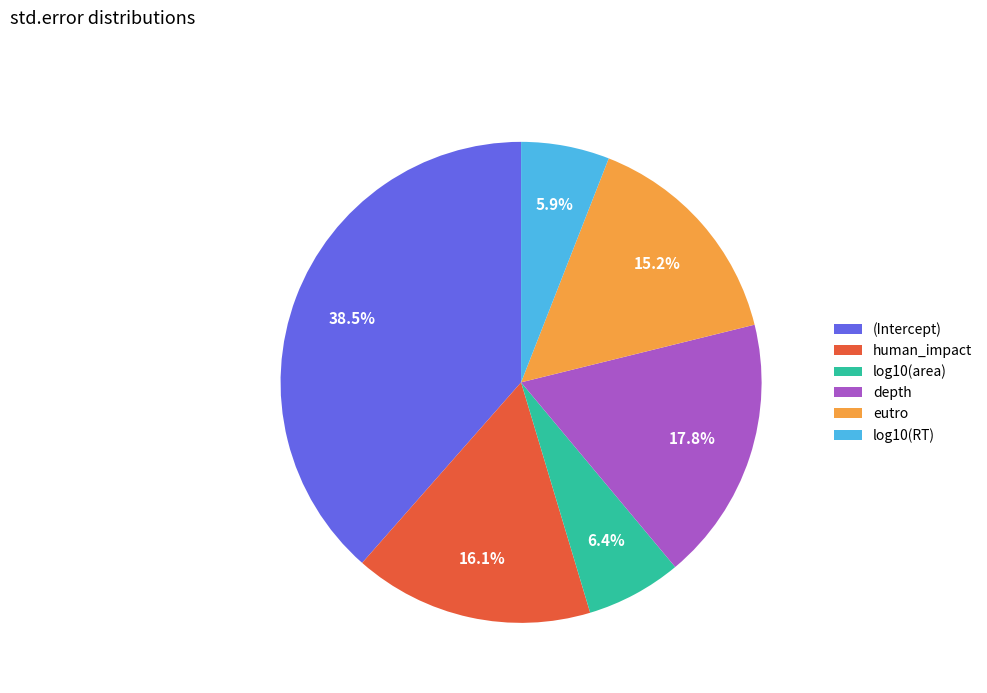

To the nearest percent, what is the difference between the largest and smallest slice percentages?

33%